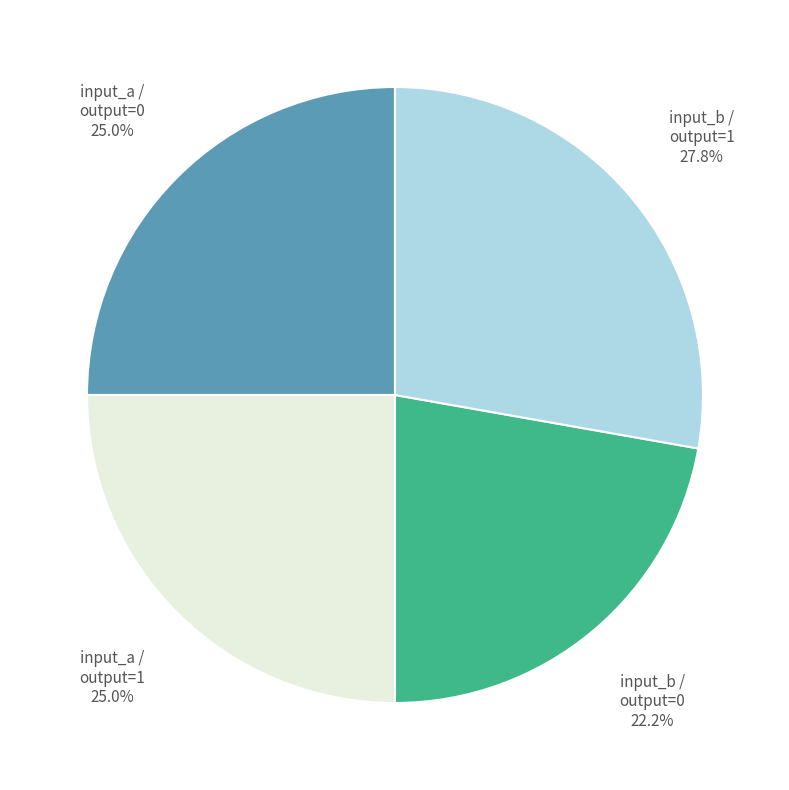

Count the number of slices in the pie.

4